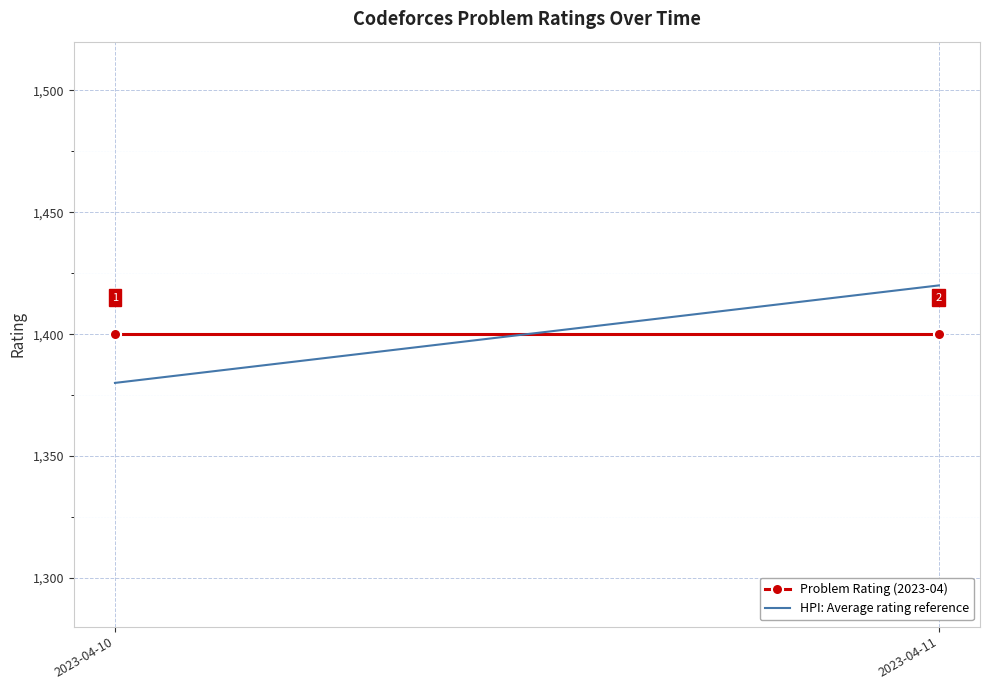

At how many categories does at least one series exceed 1400?

1